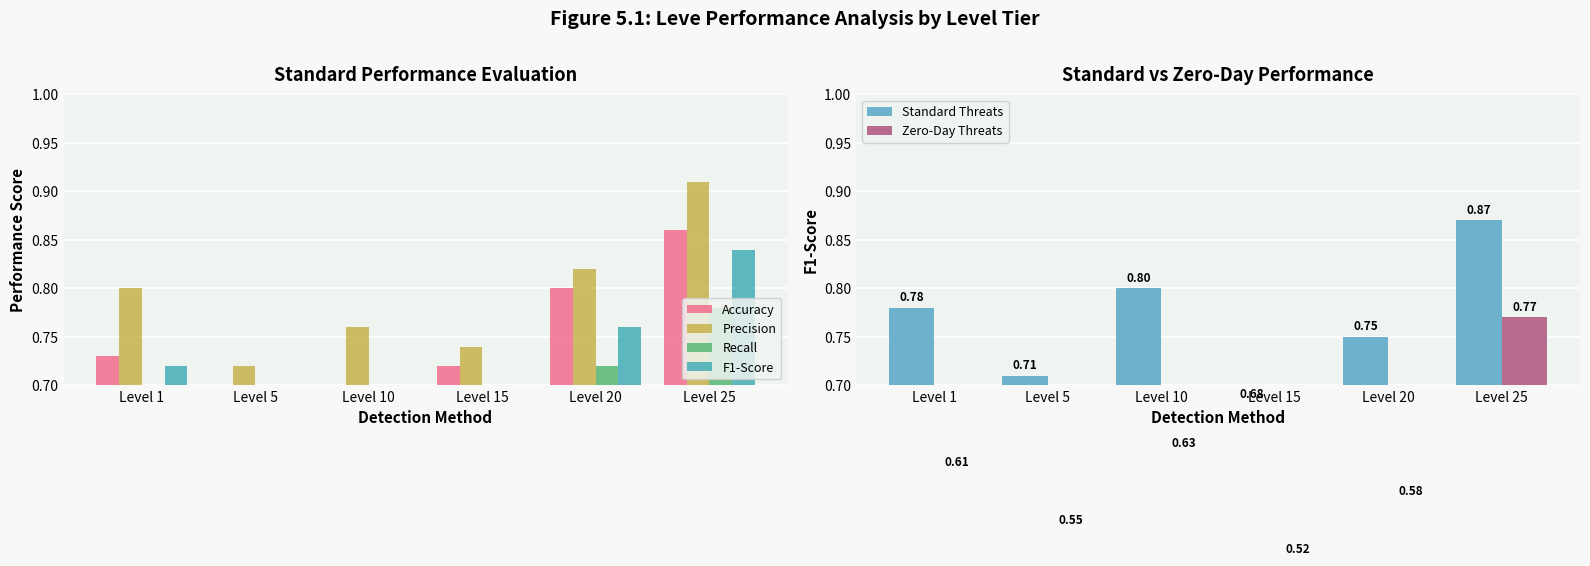

What is the value of the Zero-Day Threats bar at the 4th from the left?

0.5